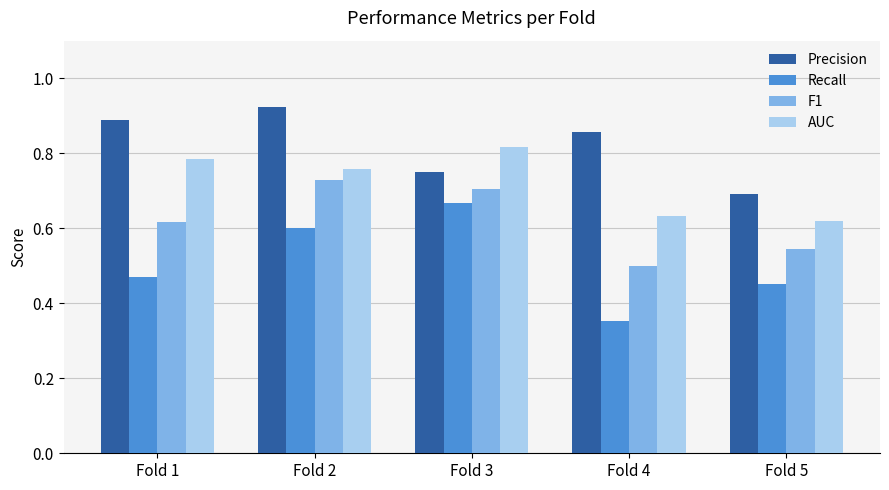

Where is Recall nearest to the value 0?

Fold 4